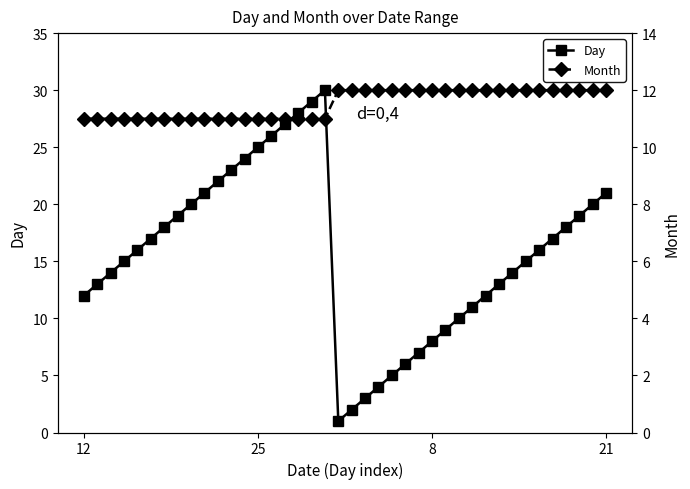

True or false: Month has more than 2 interior local peaks.

False